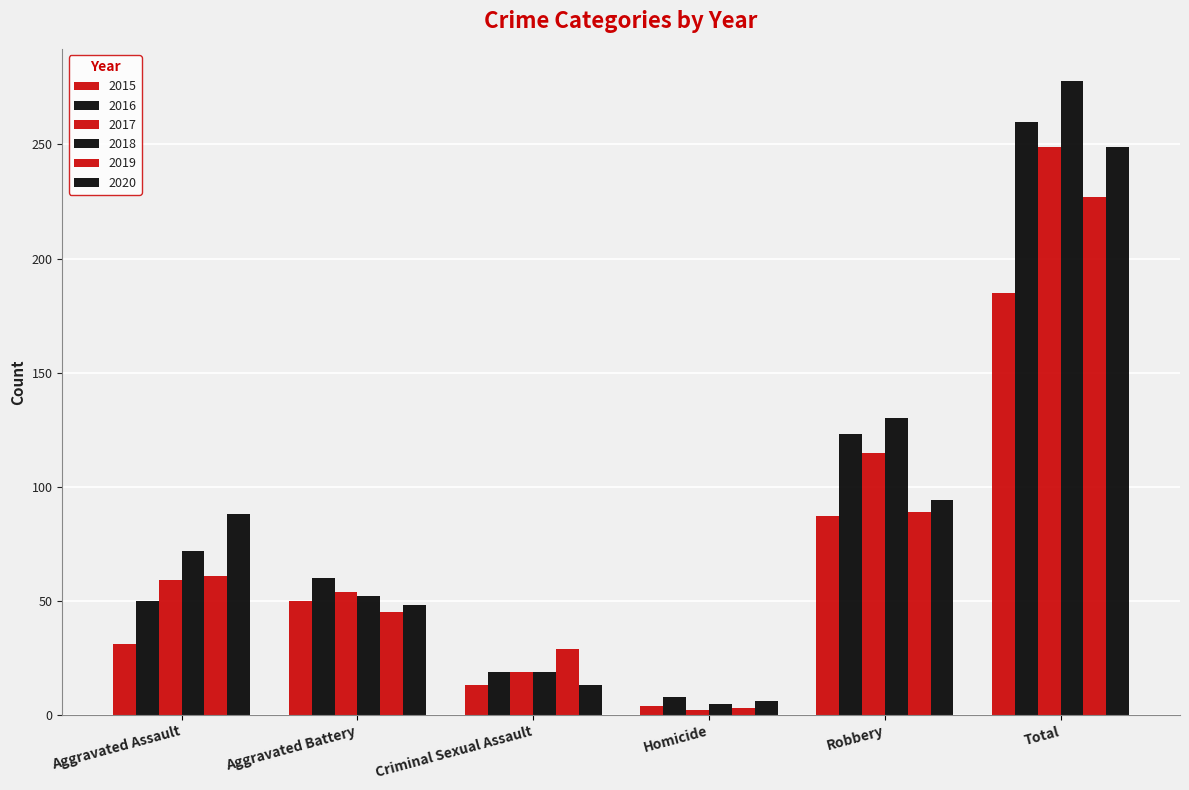

Reading left to right, what are all the values shown in this chart?

2015: 31	50	13	4	87	185
2016: 50	60	19	8	123	260
2017: 59	54	19	2	115	249
2018: 72	52	19	5	130	278
2019: 61	45	29	3	89	227
2020: 88	48	13	6	94	249